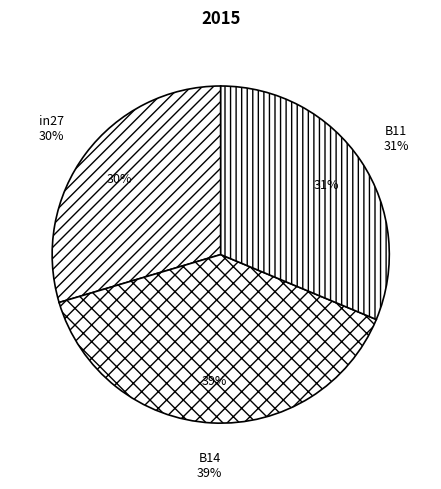

Which slice is the largest?

B14